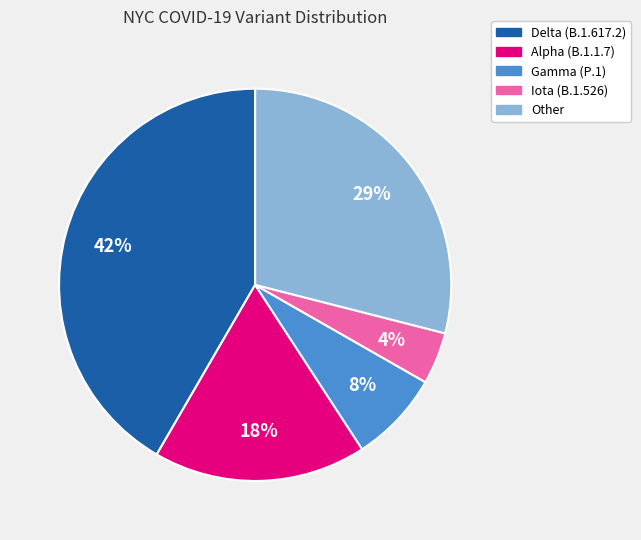

To the nearest percent, what is the difference between the Delta (B.1.617.2) and Other slice percentages?

13%